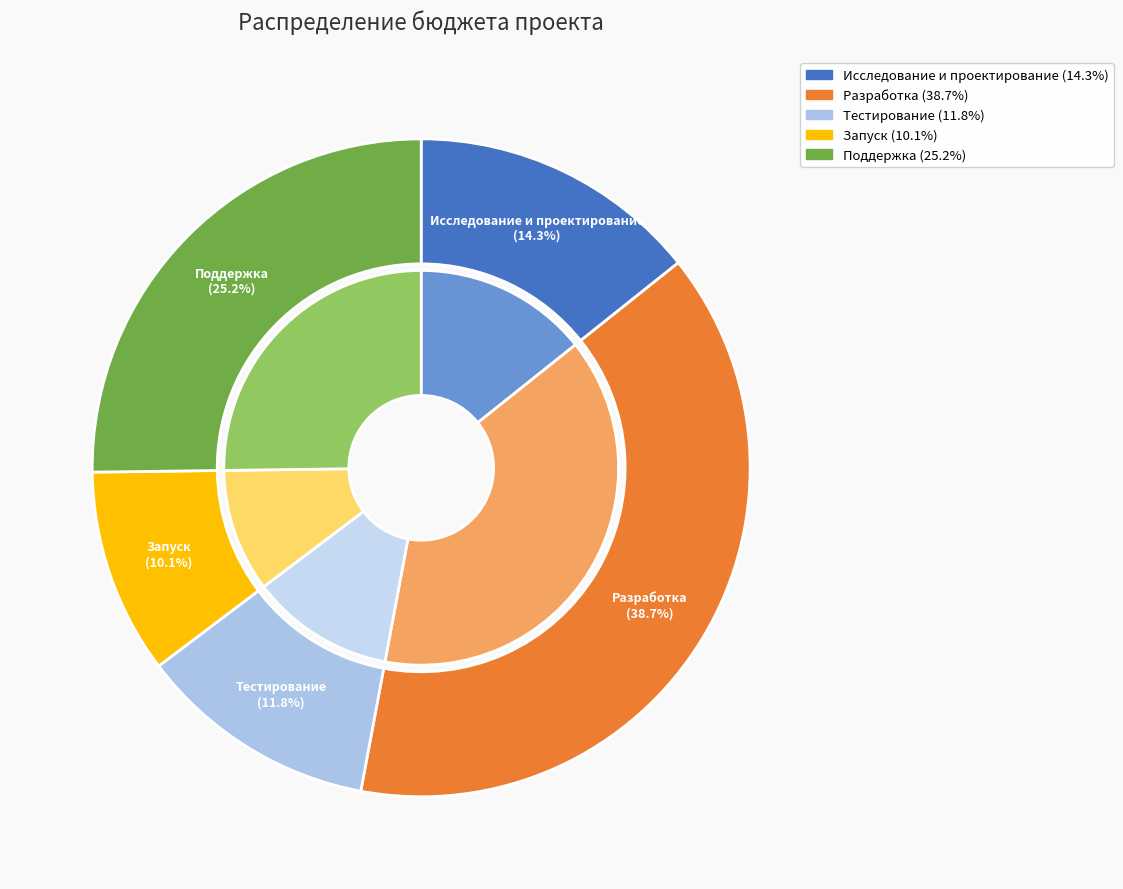

What is the ratio of the value at Поддержка to the value at Тестирование?

2.1